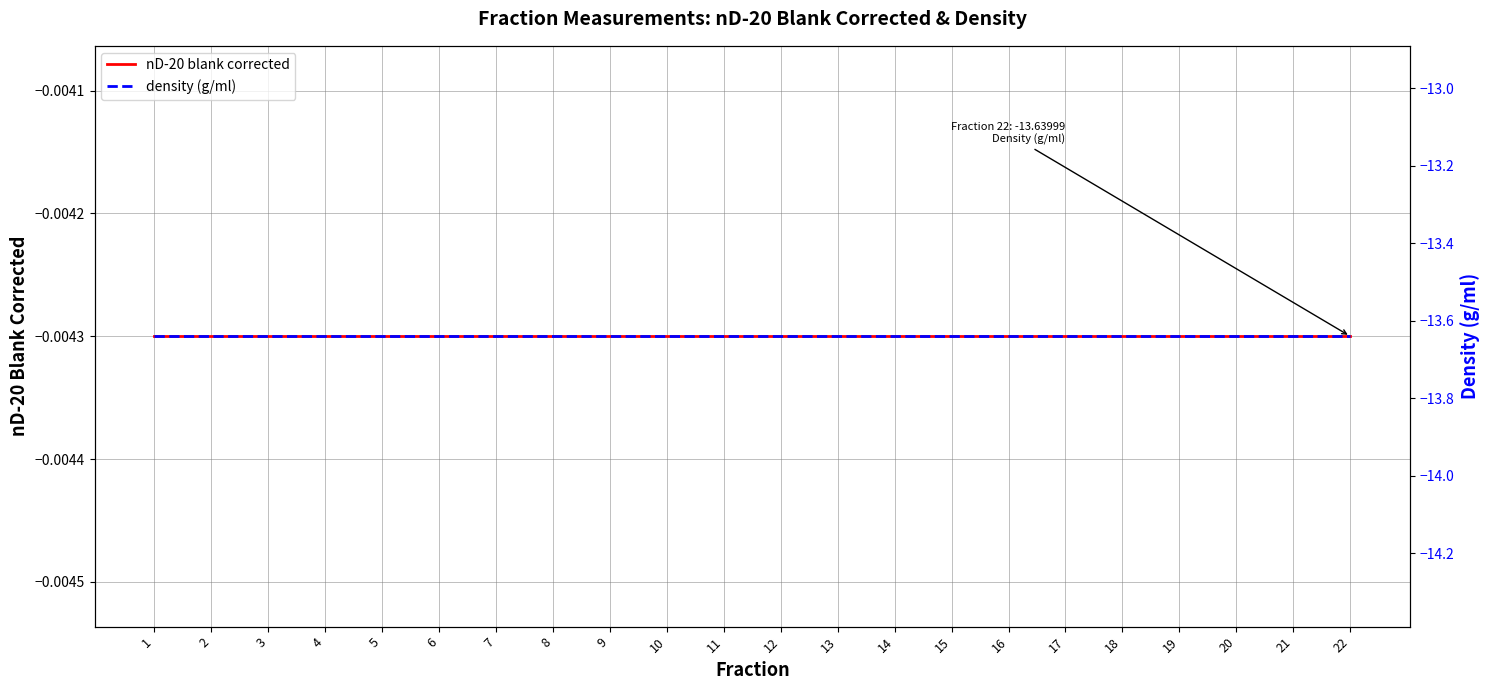

The density (g/ml) series shows -7.3 at 10. True or false?

False